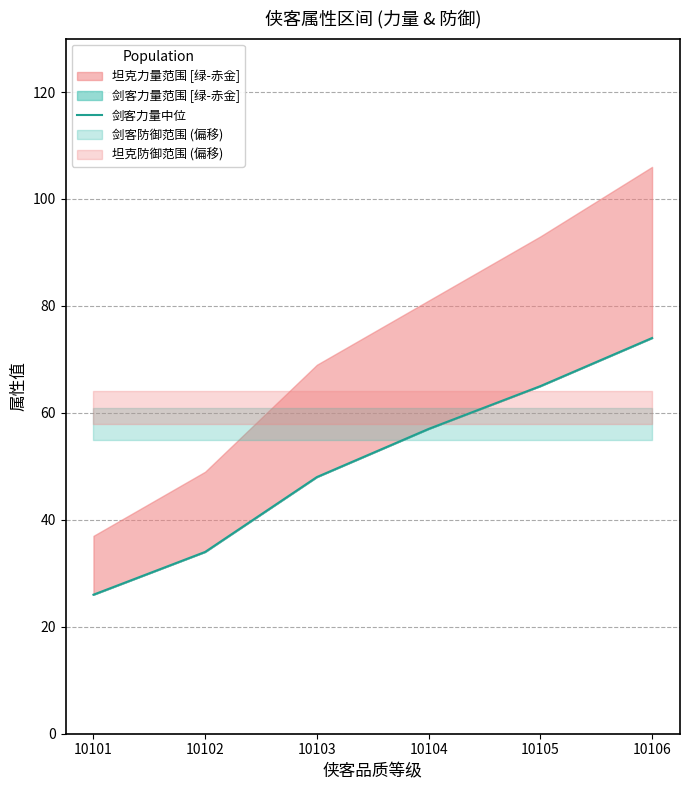

What is the sum of the values at 10103 and 10101?

74